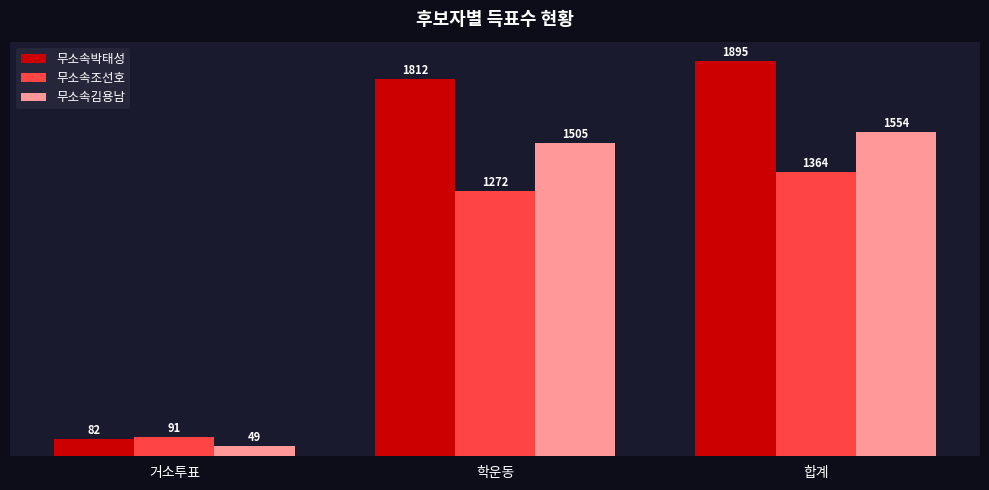

What is the minimum value for 무소속박태성?

82